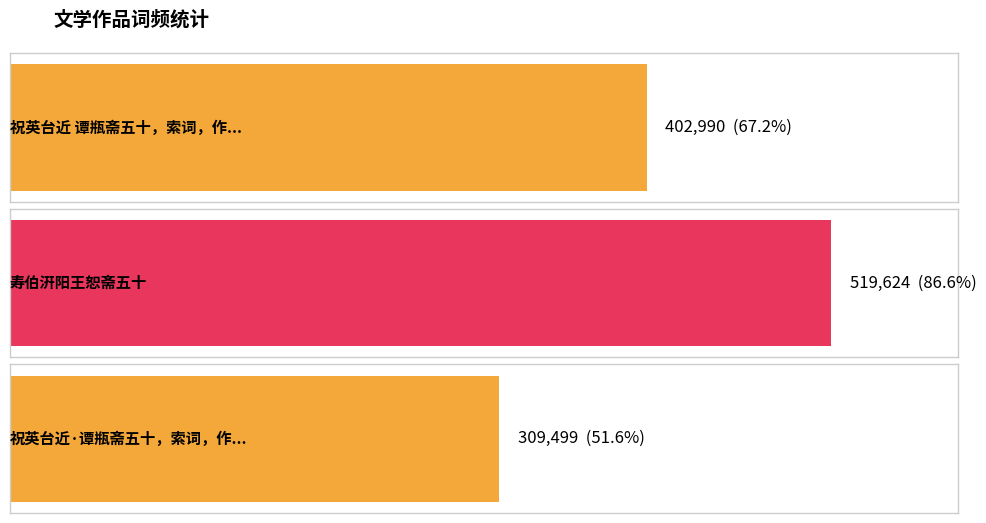

Read the value at 祝英台近 谭瓶斋五十，索词，作此戏寿之, to the nearest 10.

402990